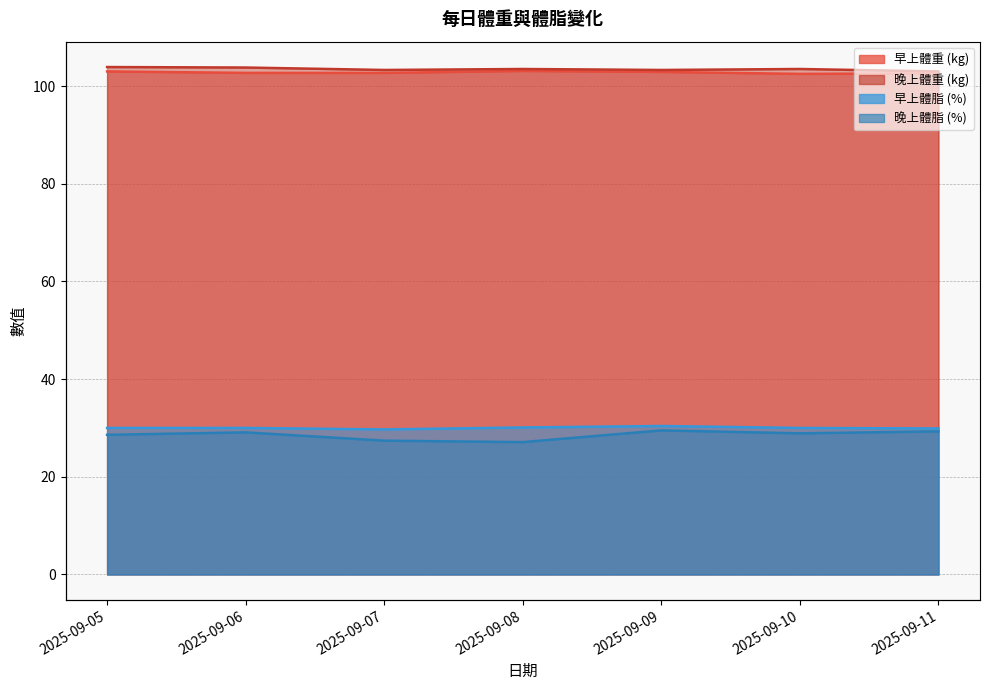

What is the value of the 早上體重 (kg) point at the 7th from the left?

102.6